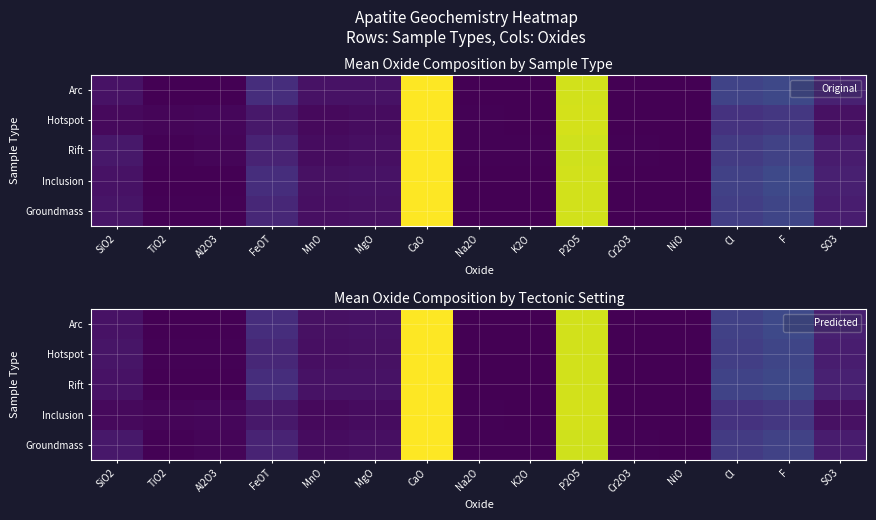

What value does the Inclusion series have at F?

0.6